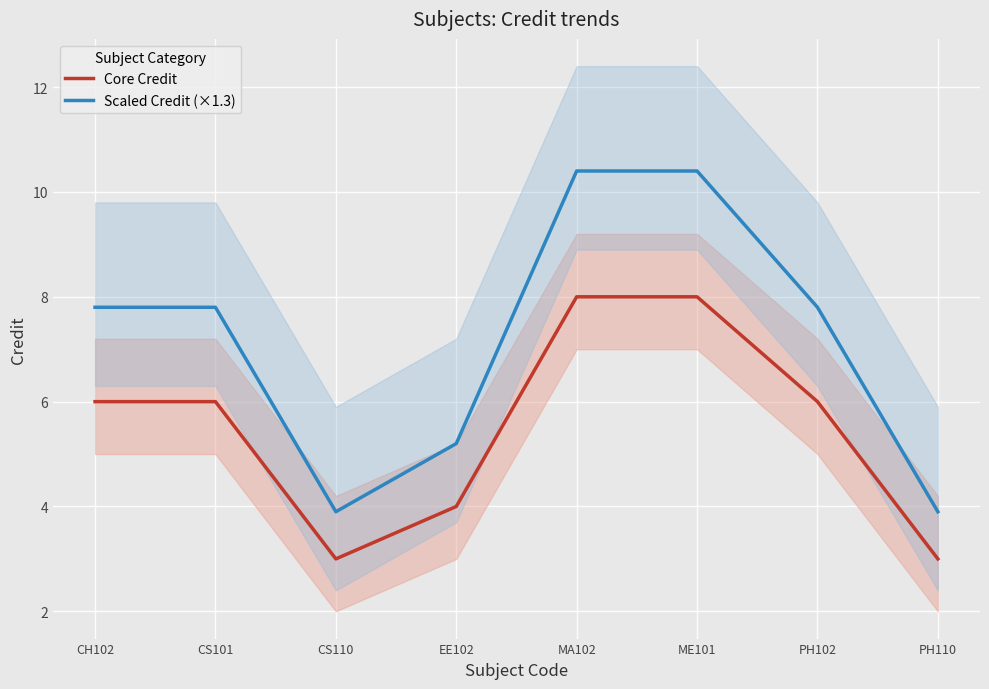

Rank the series at ME101 from highest to lowest value.

Scaled Credit (×1.3), Core Credit